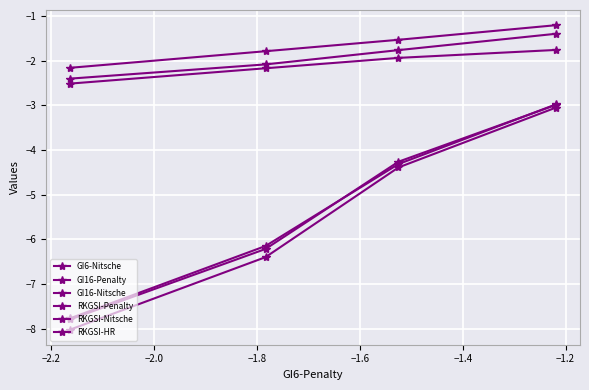

What are all the series names shown in the legend?

GI6-Nitsche, GI16-Penalty, GI16-Nitsche, RKGSI-Penalty, RKGSI-Nitsche, RKGSI-HR